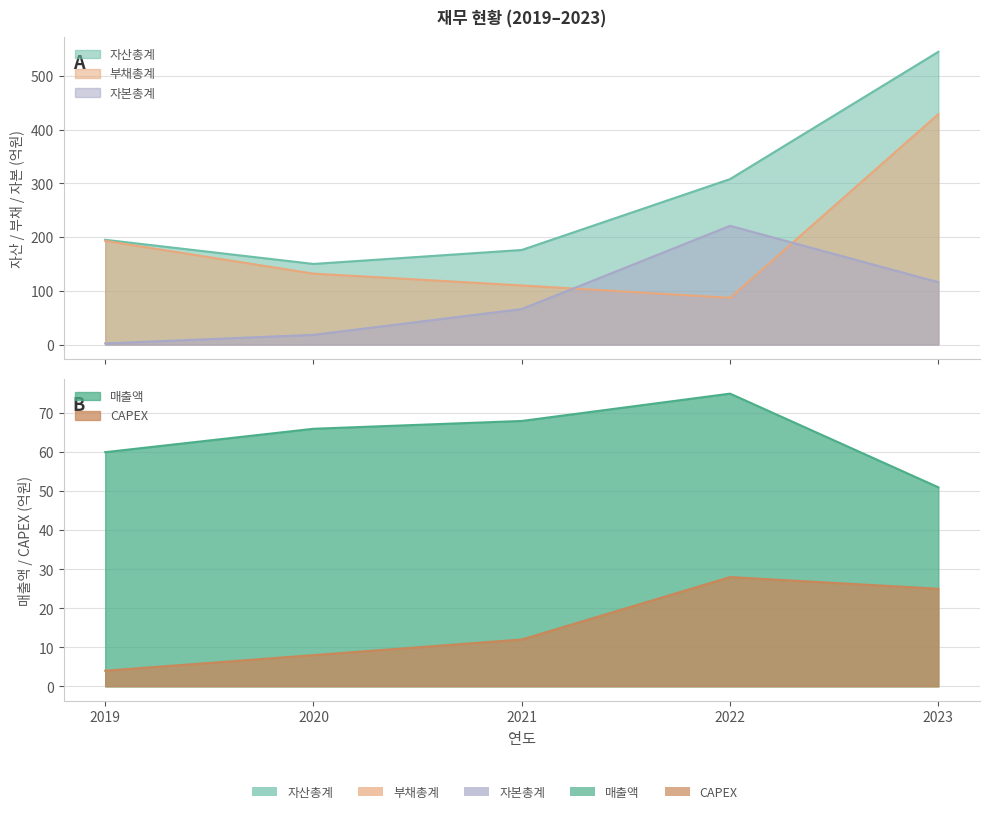

What is the difference between the highest and lowest values at 2020?

142